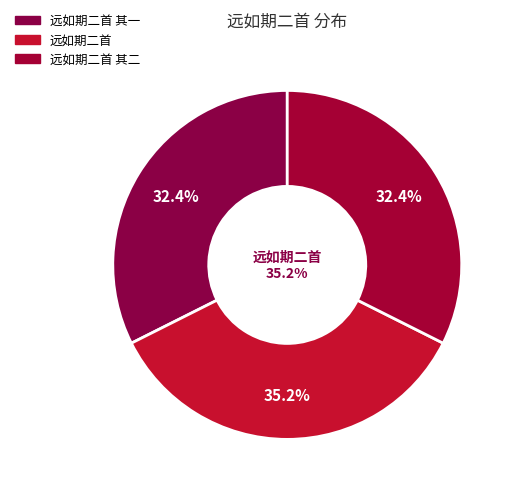

True or false: 远如期二首 其二 accounts for 38% of the total.

False